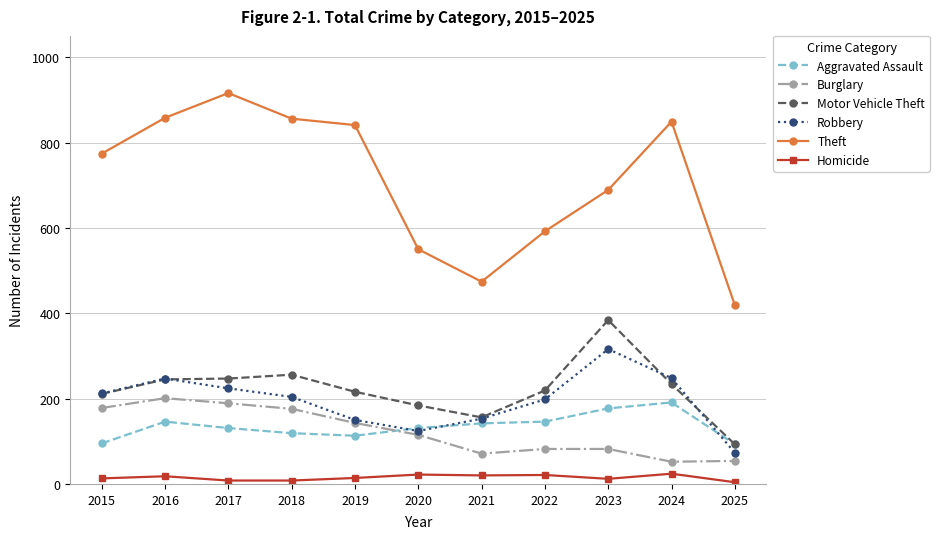

What is the lowest value of the Theft series?

419